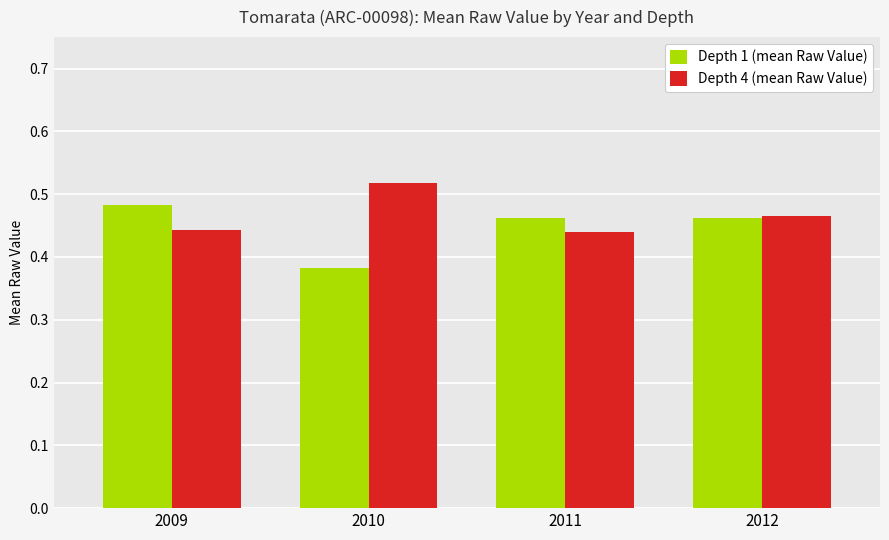

List the series in order of their peak value, lowest first.

Depth 1 (mean Raw Value), Depth 4 (mean Raw Value)